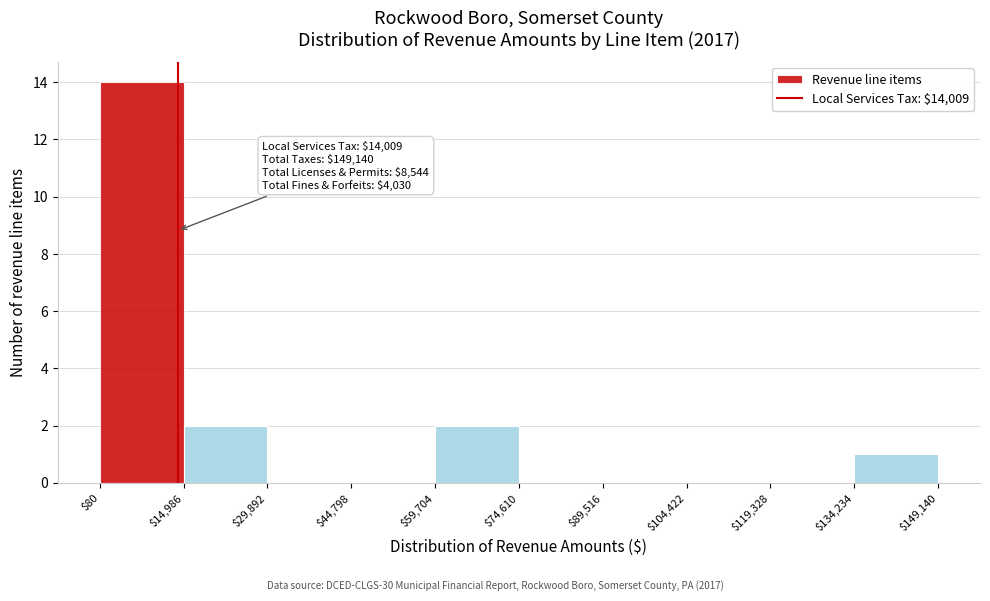

Which range on the x-axis has the tallest bar?

$80 to $14,986